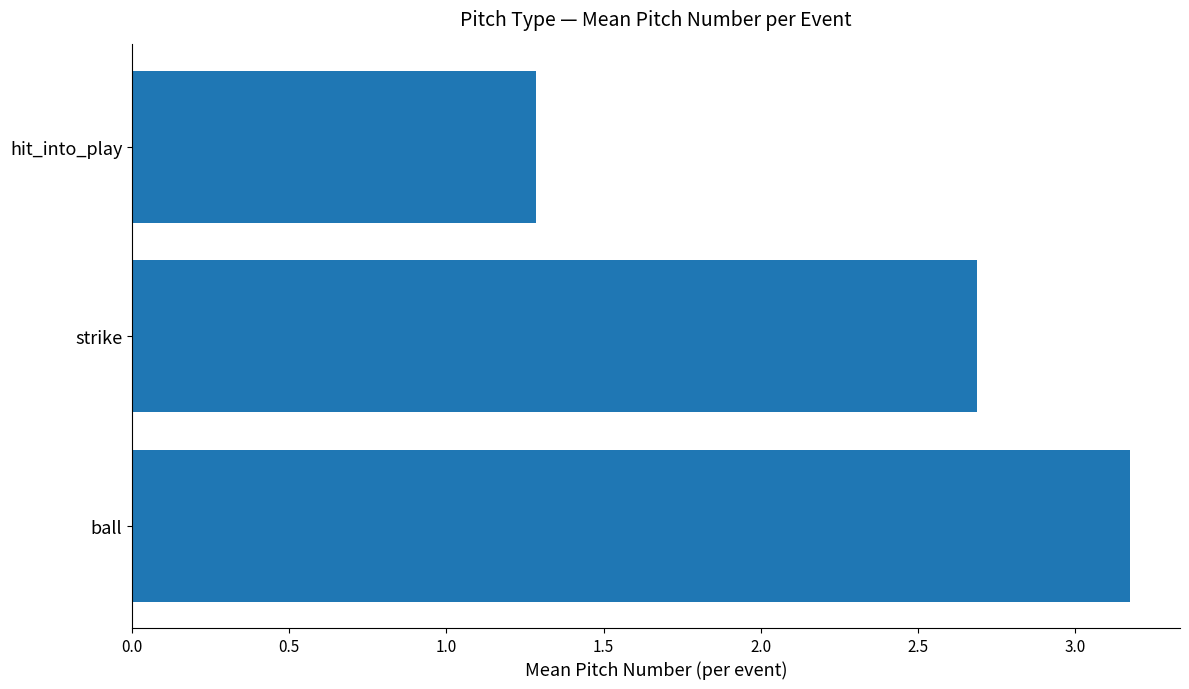

What is the approximate value at hit_into_play?

1.3